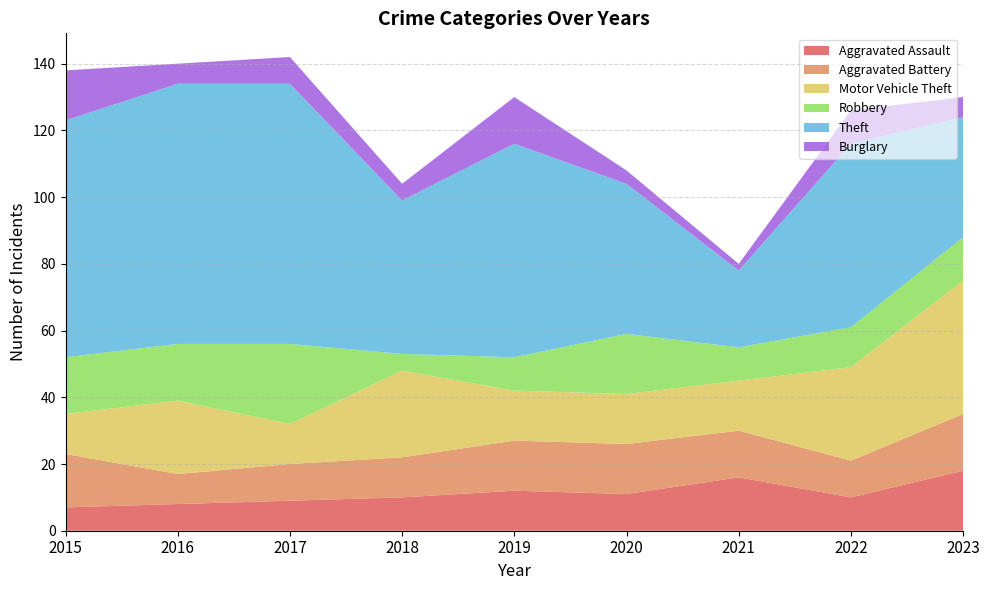

Reading left to right, what are all the values shown in this chart?

Aggravated Assault: 7	8	9	10	12	11	16	10	18
Aggravated Battery: 16	9	11	12	15	15	14	11	17
Motor Vehicle Theft: 12	22	12	26	15	15	15	28	40
Robbery: 17	17	24	5	10	18	10	12	13
Theft: 71	78	78	46	64	45	23	55	36
Burglary: 15	6	8	5	14	4	2	10	6